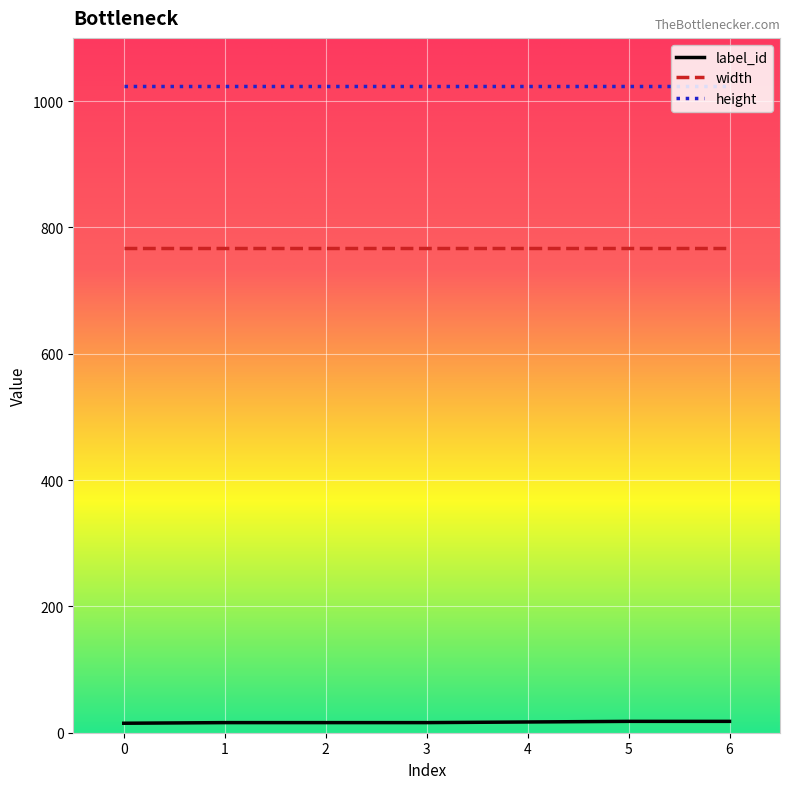

Is it true that height equals 1024 at 3?

True